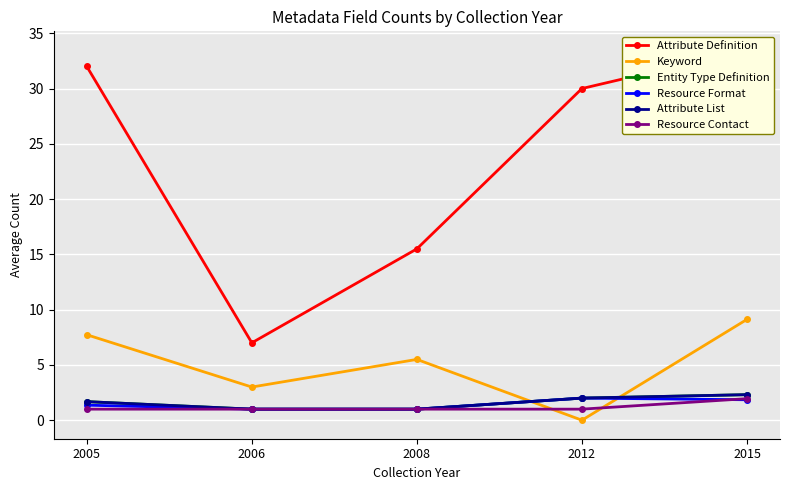

Is it true that Keyword equals 7.7 at 2005?

True